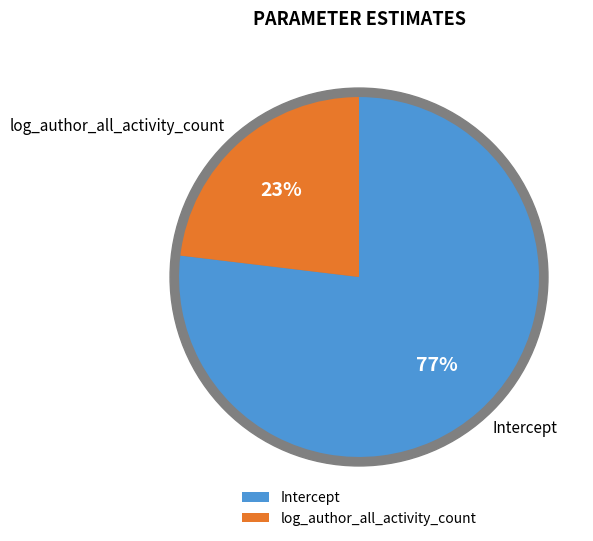

Is it true that log_author_all_activity_count is 13% of the pie?

False